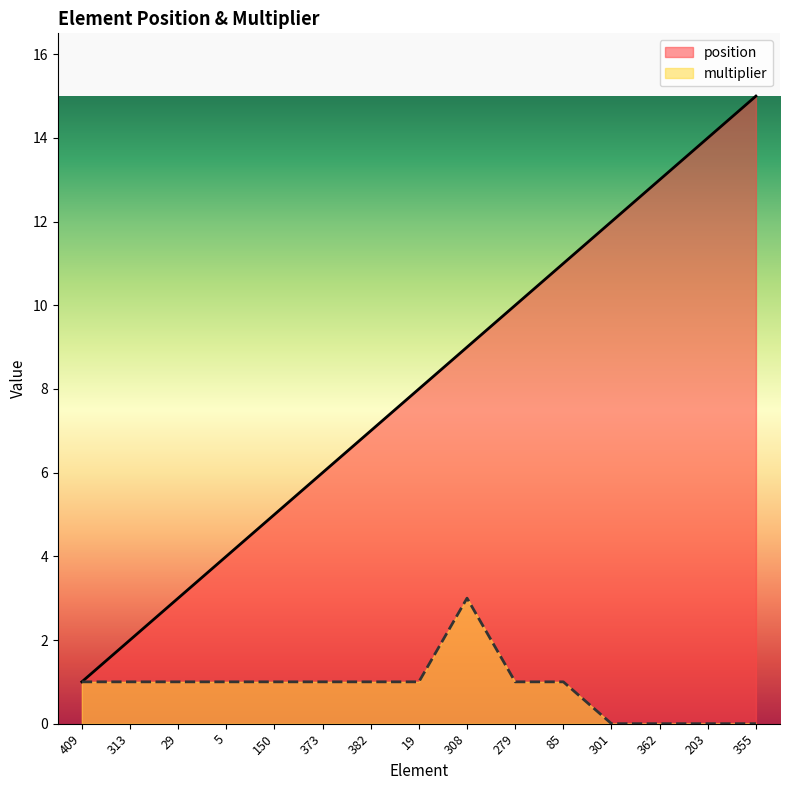

At 355, list the series in order from largest to smallest.

position, multiplier